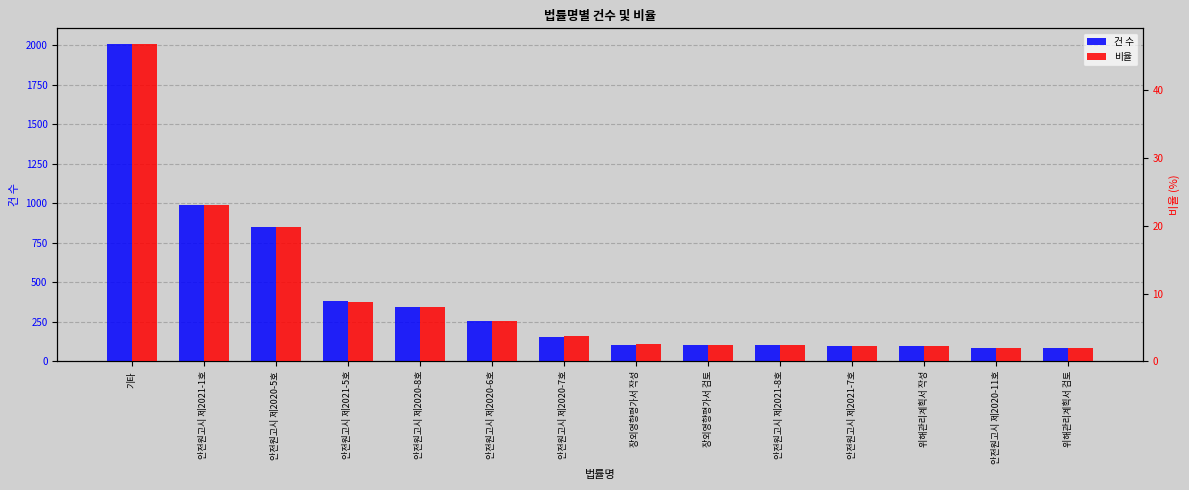

At which label is 비율 closest to 24?

안전원고시 제2021-1호